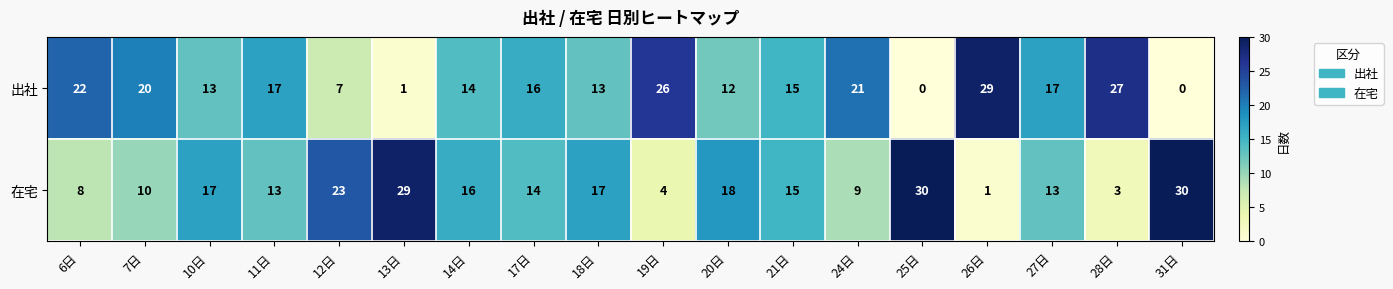

List the series in order of their peak value, highest first.

在宅, 出社